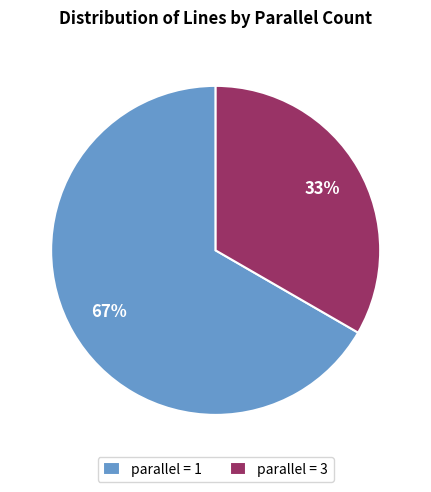

To the nearest percent, what portion does parallel = 1 represent?

67%